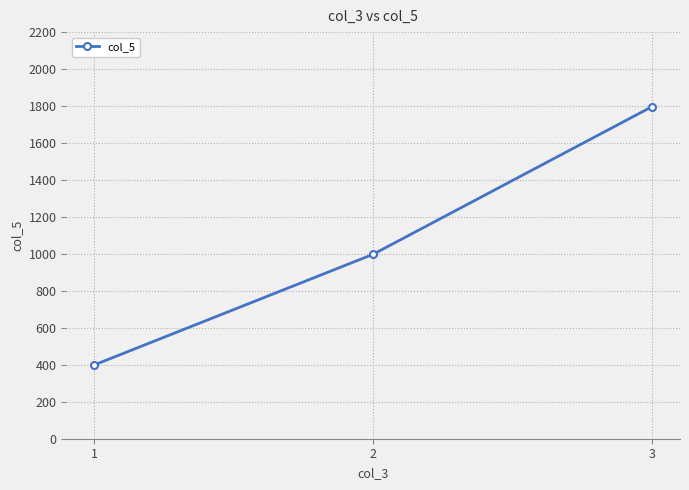

The value at 2 is 998. True or false?

True